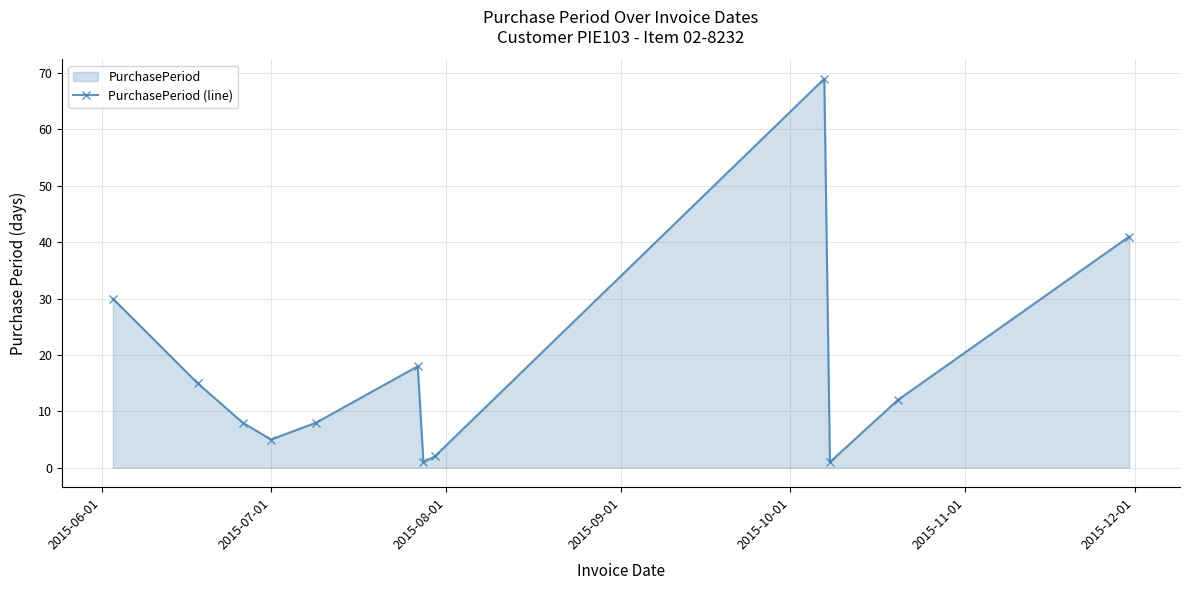

What is the value of the 3rd point from the left?

8